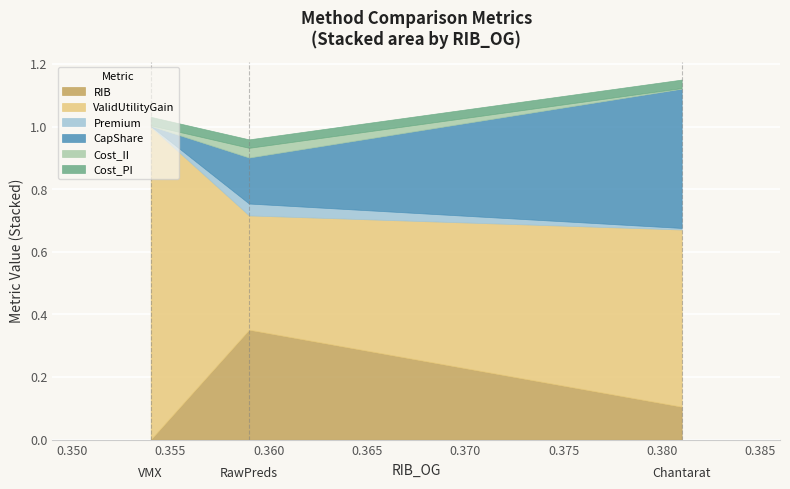

Reading right to left, transcribe all the data shown in this chart.

RIB: 0.1	0.4	-0.0
ValidUtilityGain: 0.6	0.4	1.0
Premium: 0.0	0.0	0.0
CapShare: 0.4	0.1	0.0
Cost_II: 0.0	0.0	0.0
Cost_PI: 0.0	0.0	0.0